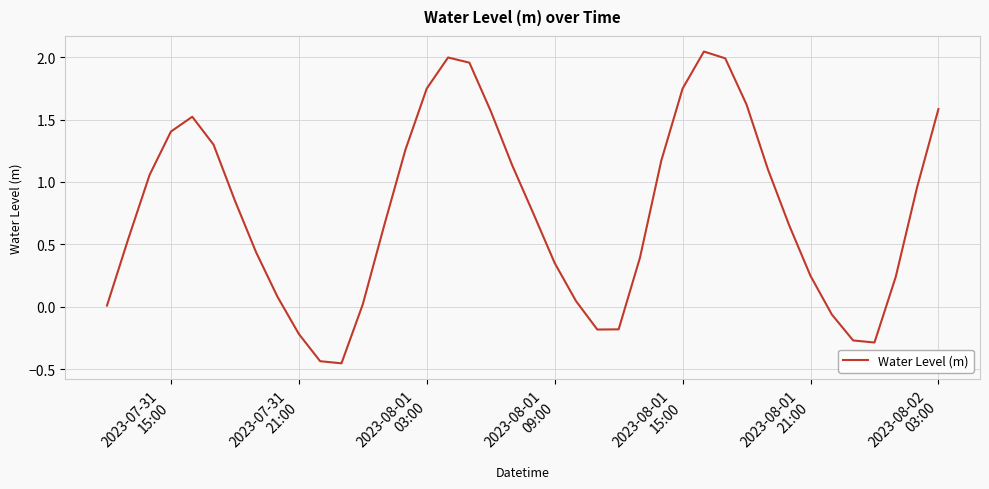

What is the difference between the maximum and minimum values?

2.5